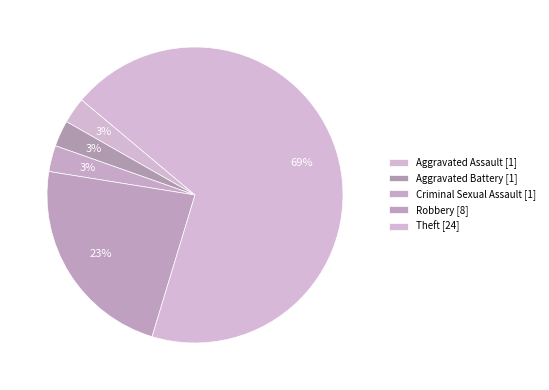

What is the largest slice in the pie chart?

Theft